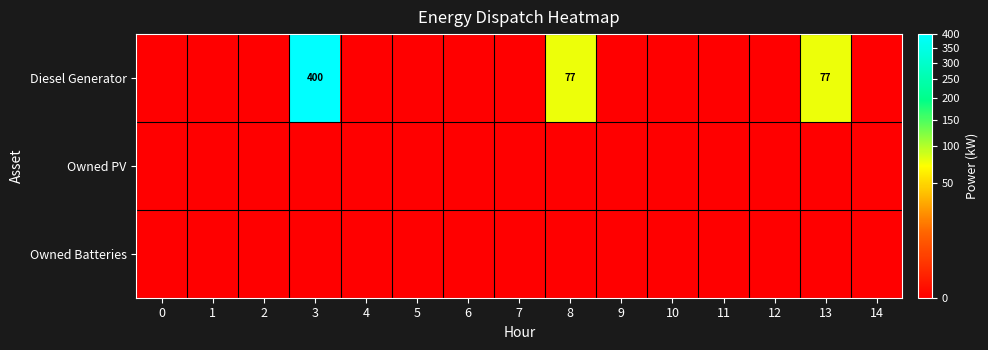

How many categories are shown in the chart?

15